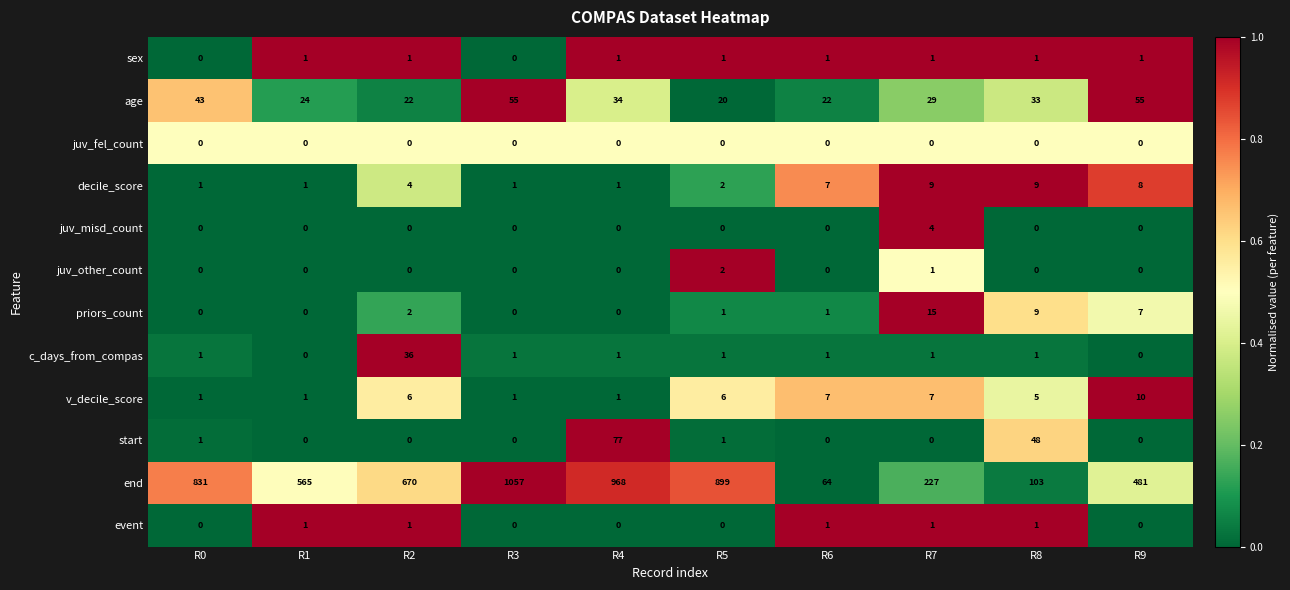

At which category is the sum across all series the highest?

R3